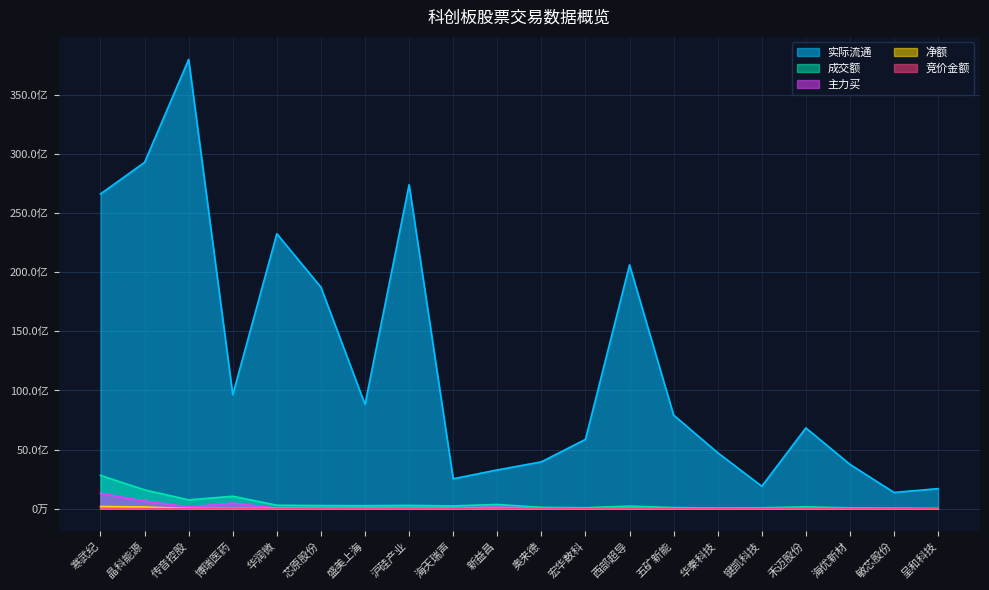

Rank the series at 华秦科技 from highest to lowest value.

实际流通, 成交额, 主力买, 净额, 竞价金额